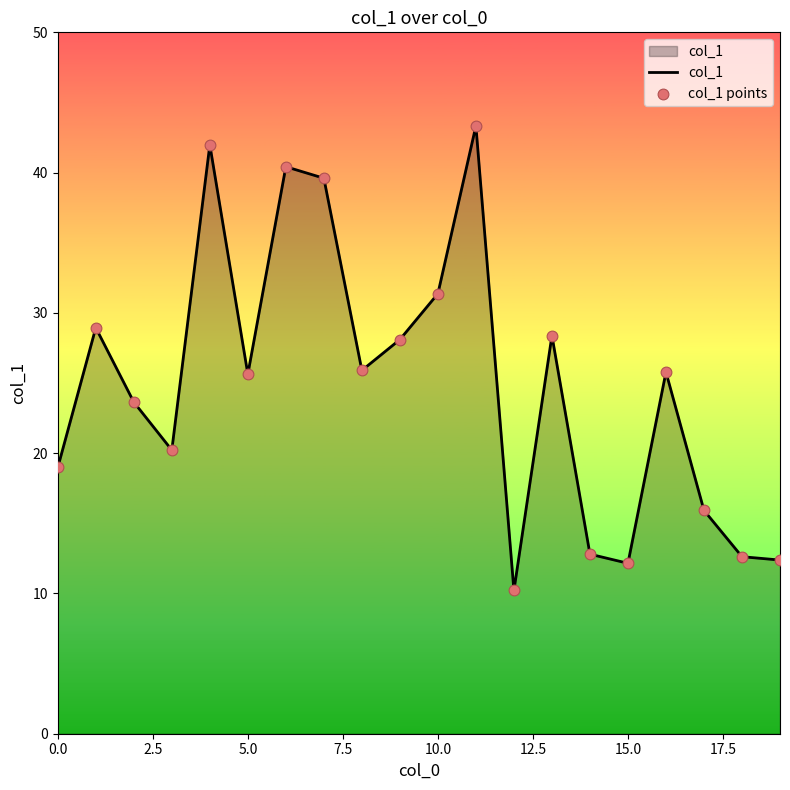

What is the difference between the maximum and minimum values?

33.1